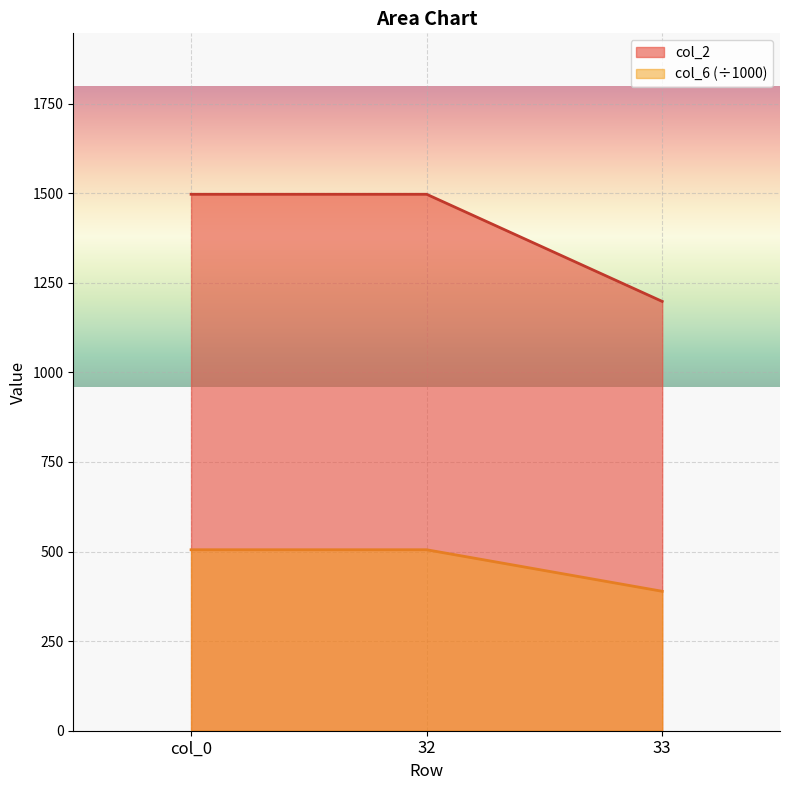

What is the smallest value displayed?

389.1